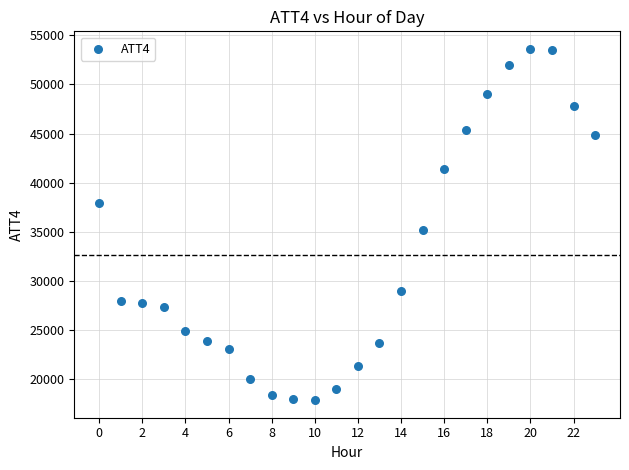

What Y value in the scatter plot is closest to 35750?

35200